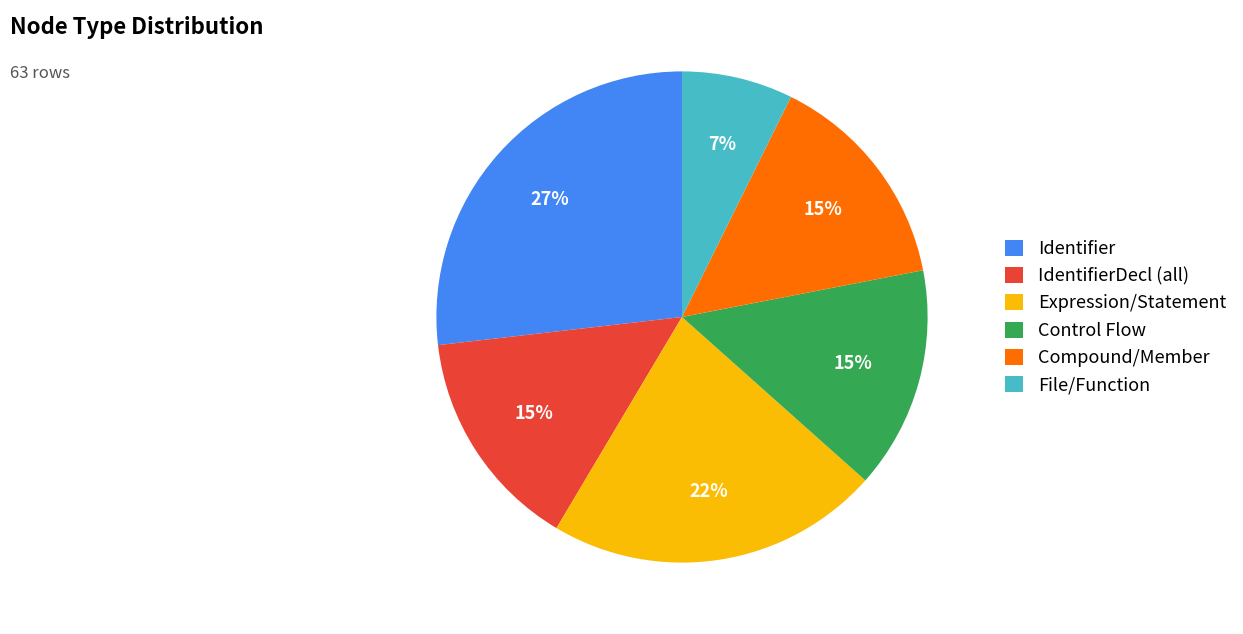

Combined, do Identifier and File/Function account for over 50%?

No